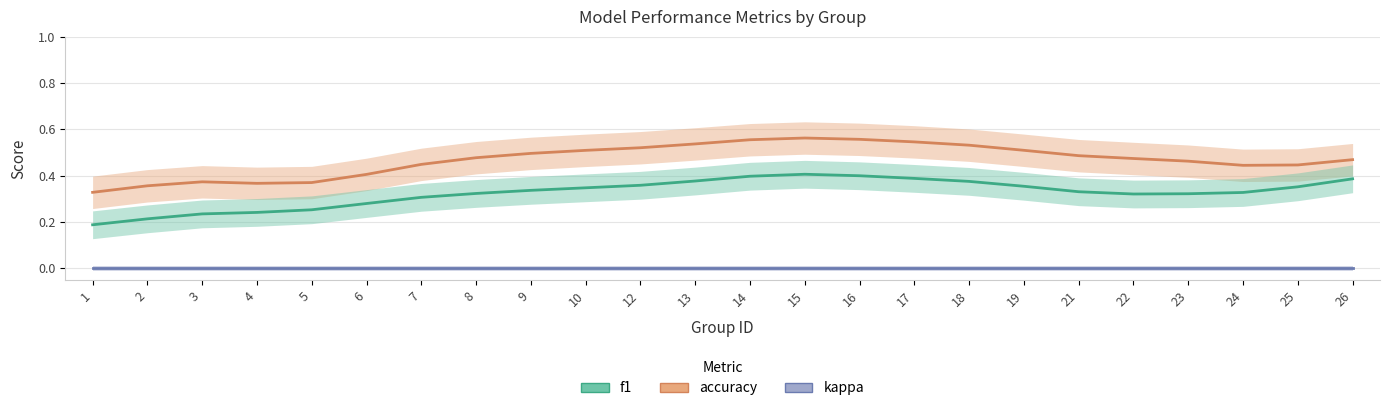

What is the spread (max minus min) of values at 7?

0.4